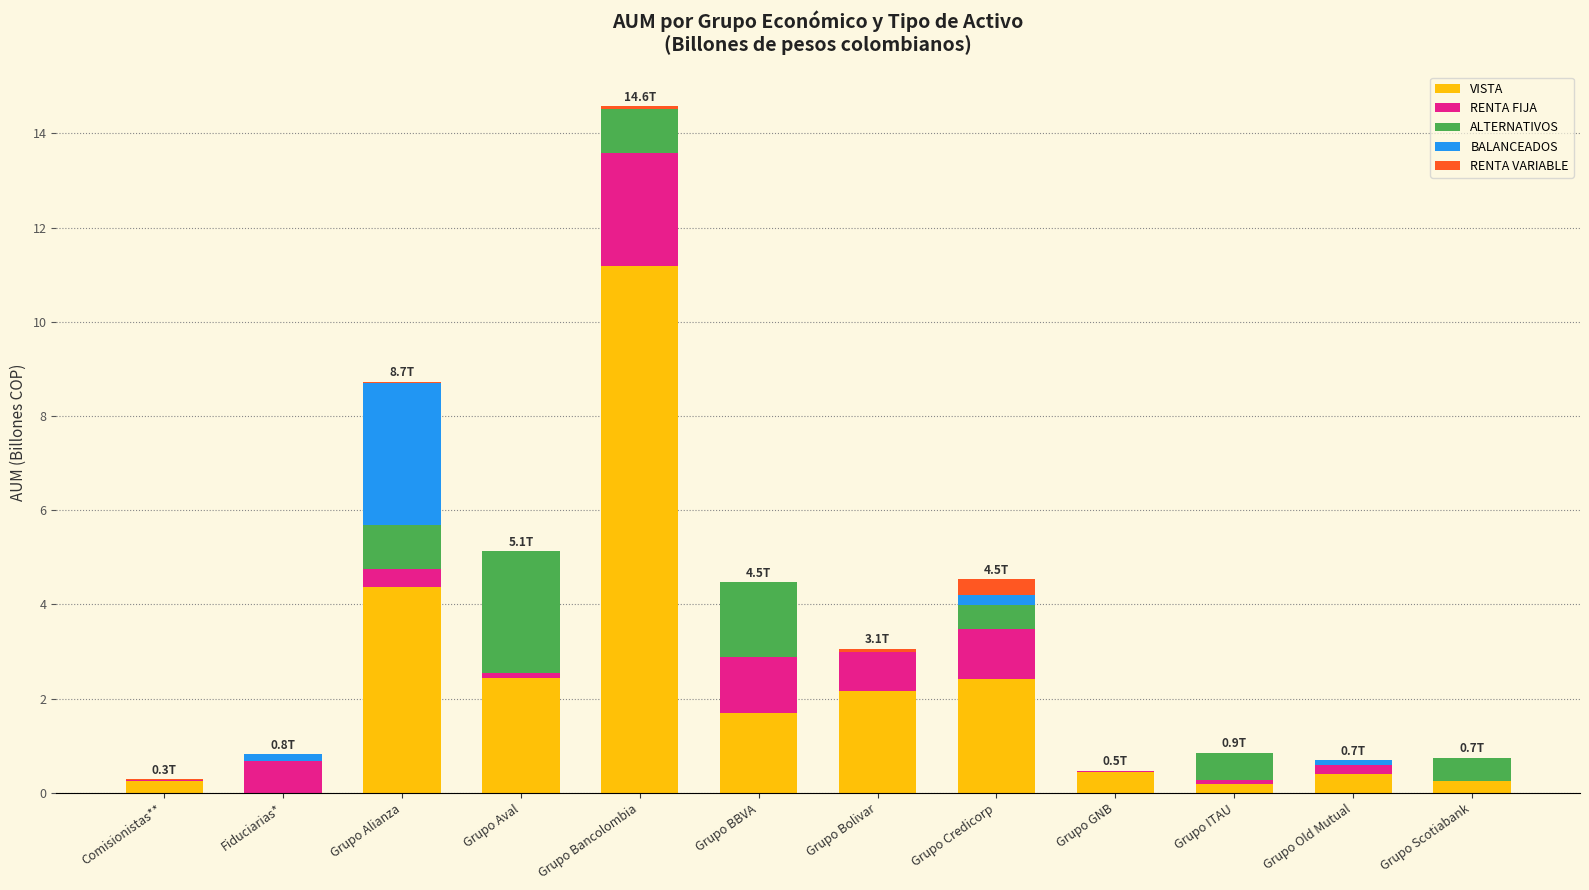

True or false: VISTA has a value of 2.4 at Grupo Aval.

True